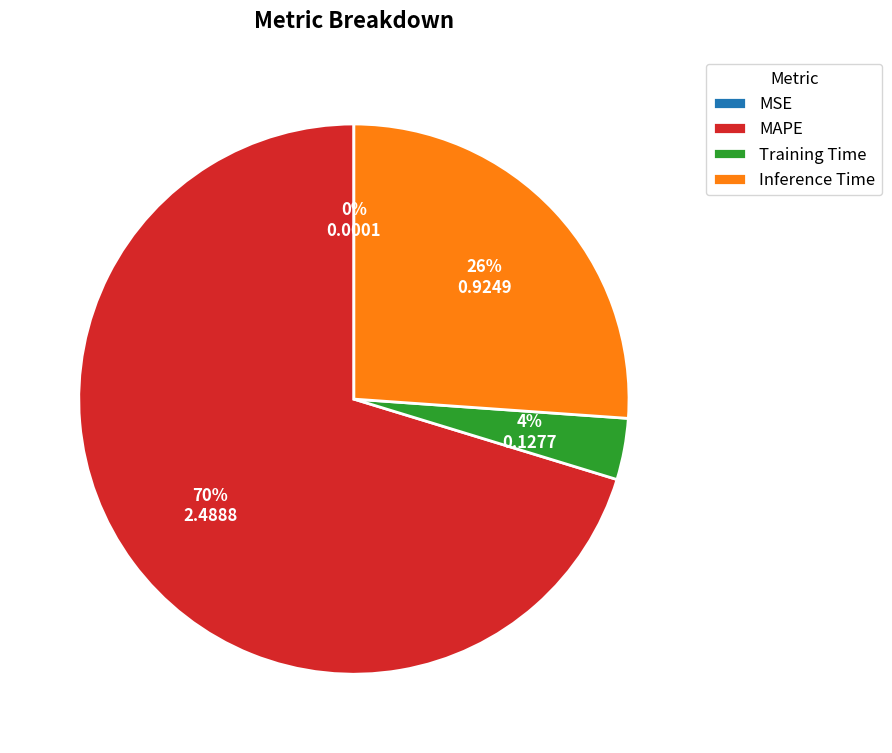

The Inference Time slice represents 34% of the pie. True or false?

False